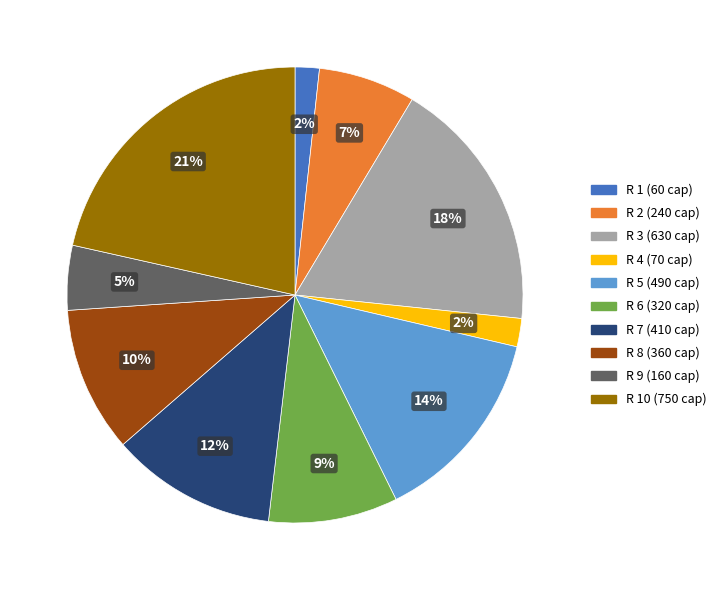

Is there a majority slice in this chart?

No